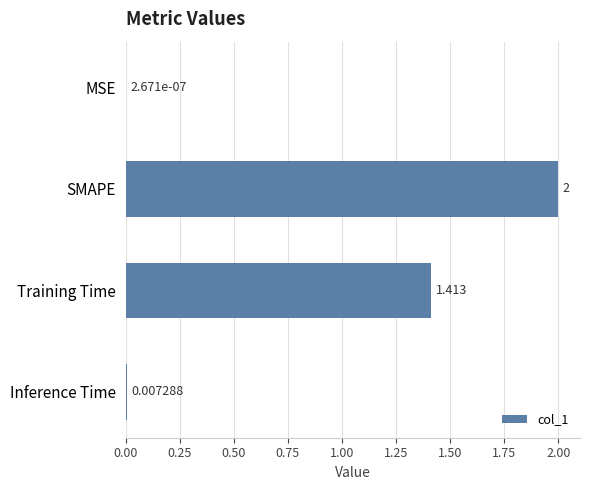

Are the bars horizontal?

Yes